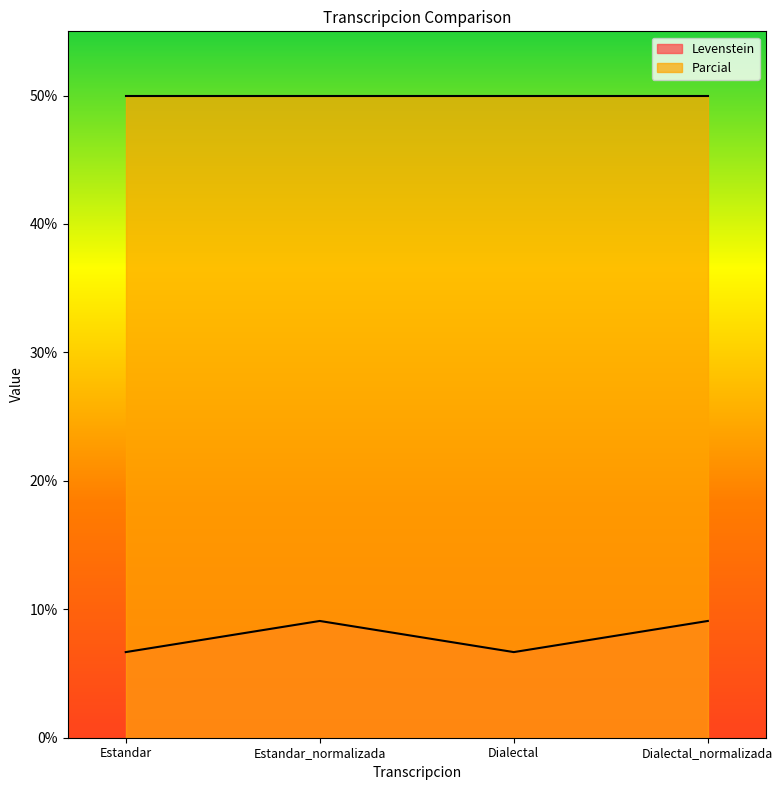

What is the label of the 1st point from the left?

Estandar